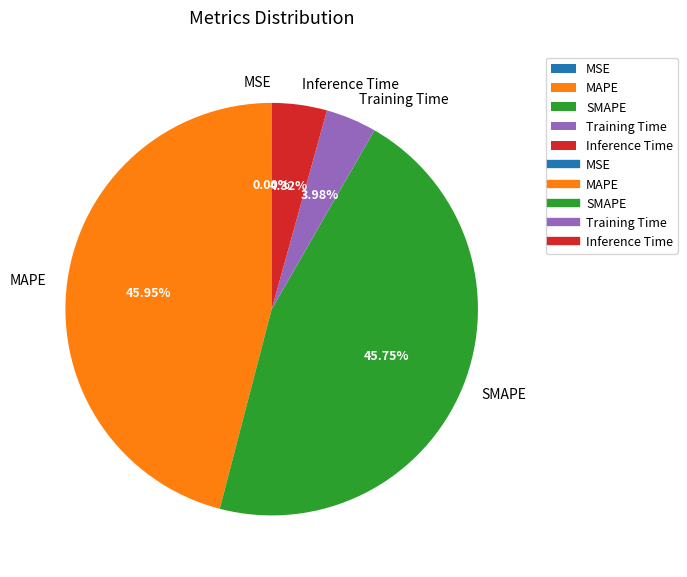

To the nearest percent, what percentage of the pie is Training Time?

4%